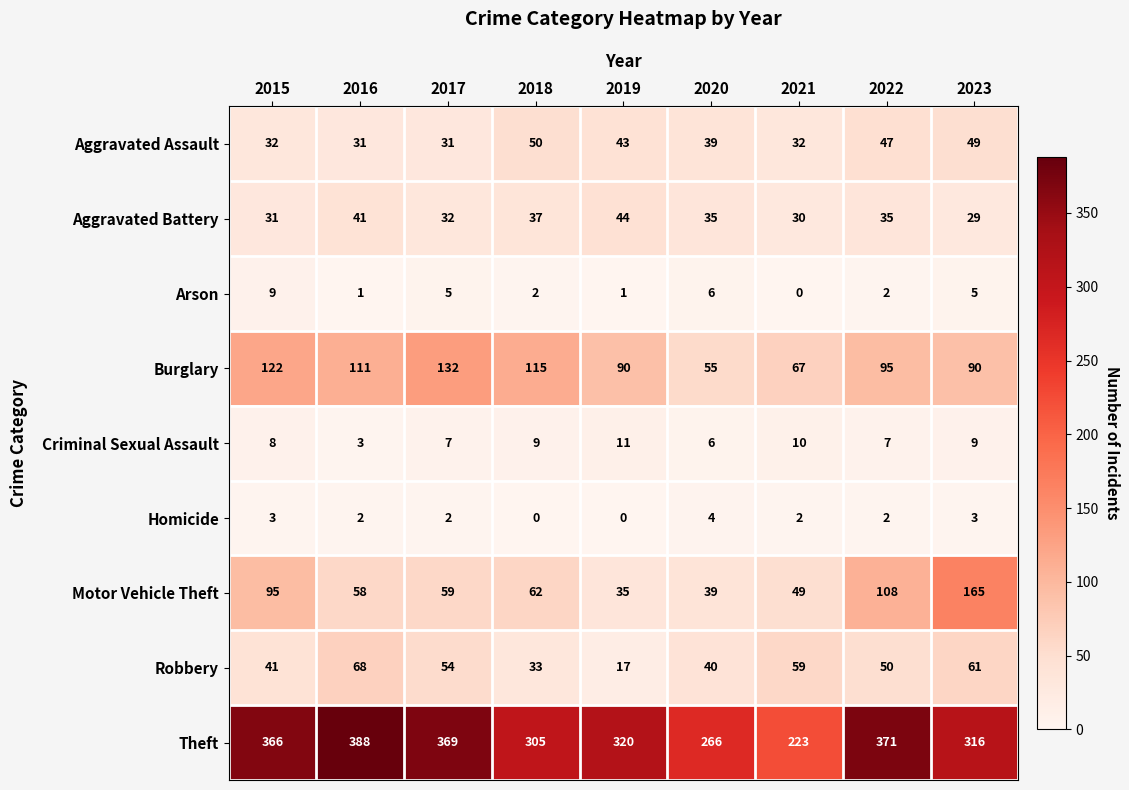

List the series in order of their peak value, highest first.

Theft, Motor Vehicle Theft, Burglary, Robbery, Aggravated Assault, Aggravated Battery, Criminal Sexual Assault, Arson, Homicide